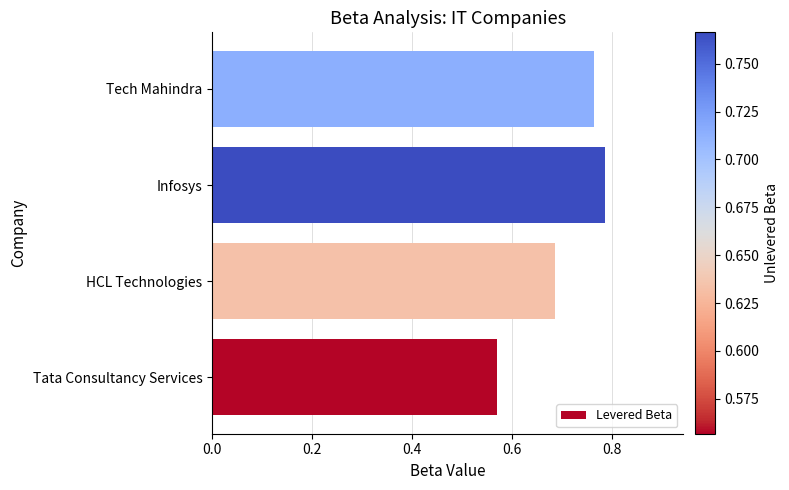

Does the chart contain stacked bars?

No